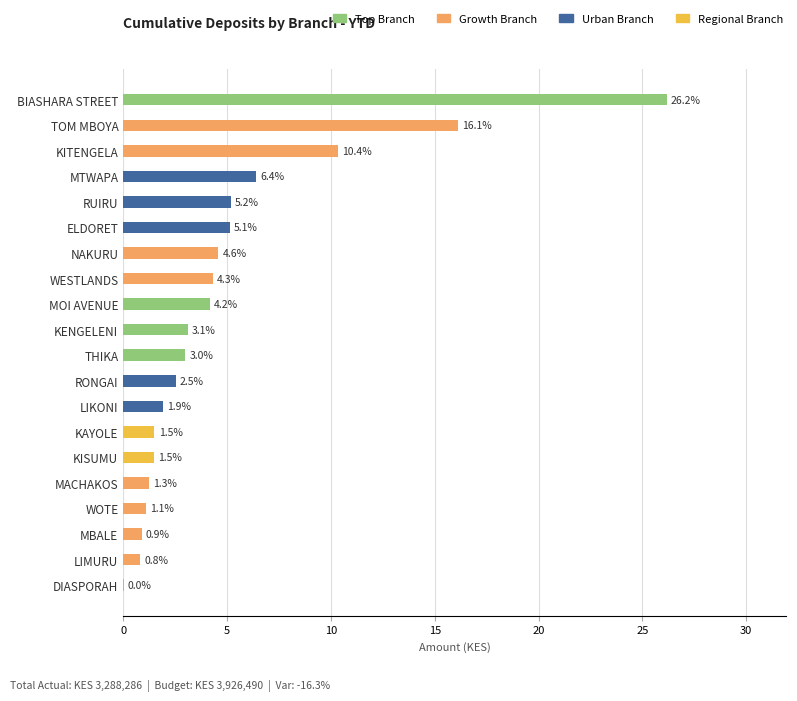

Which has a higher value, MACHAKOS or MOI AVENUE?

MOI AVENUE